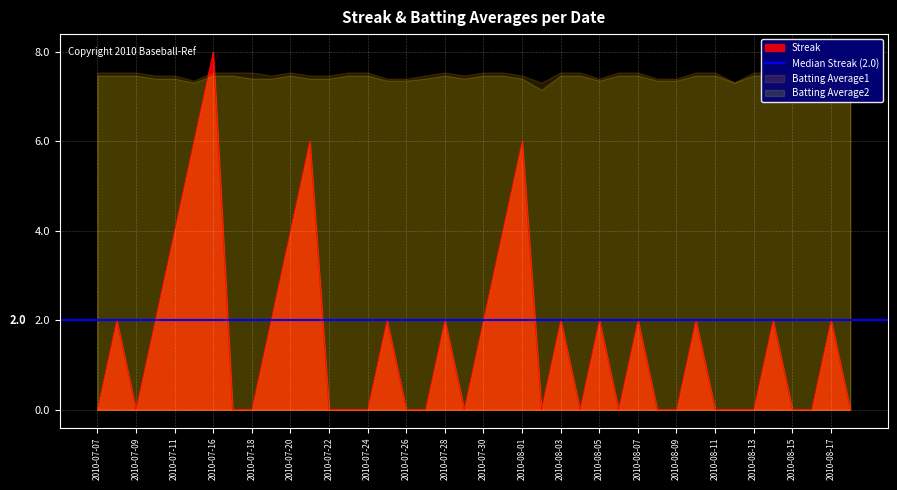

What position from the right is 2010-08-03?

16